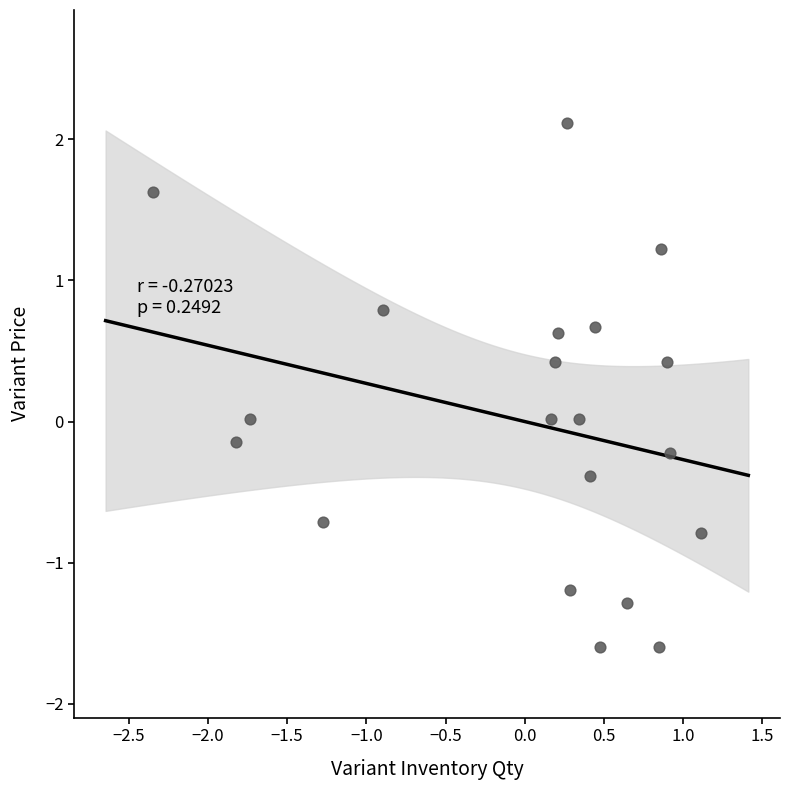

What is the range of X values (max minus min)?

3.5